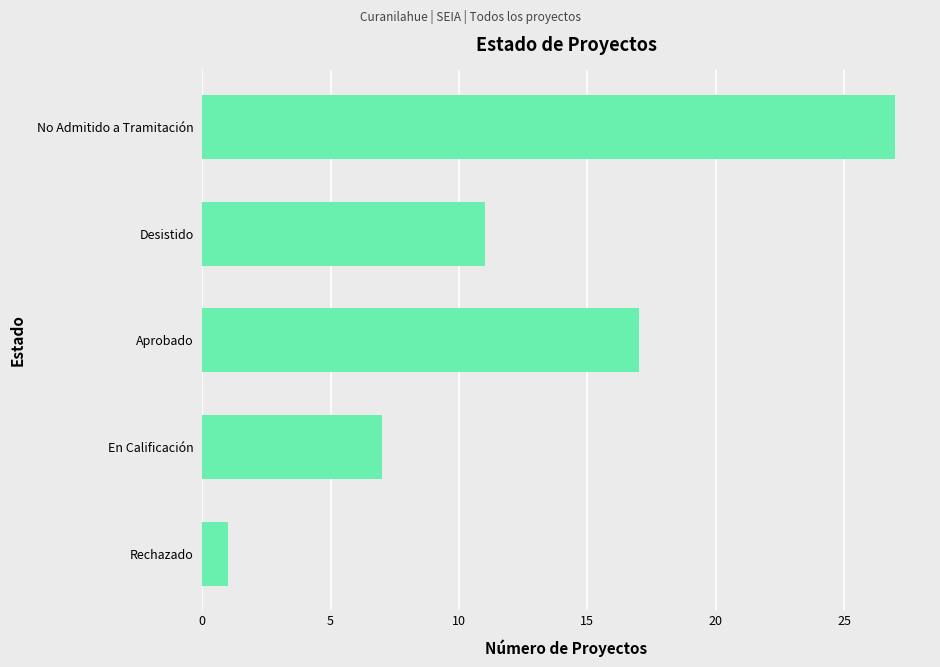

Approximately how many times larger is the value at Desistido compared to Aprobado?

0.6